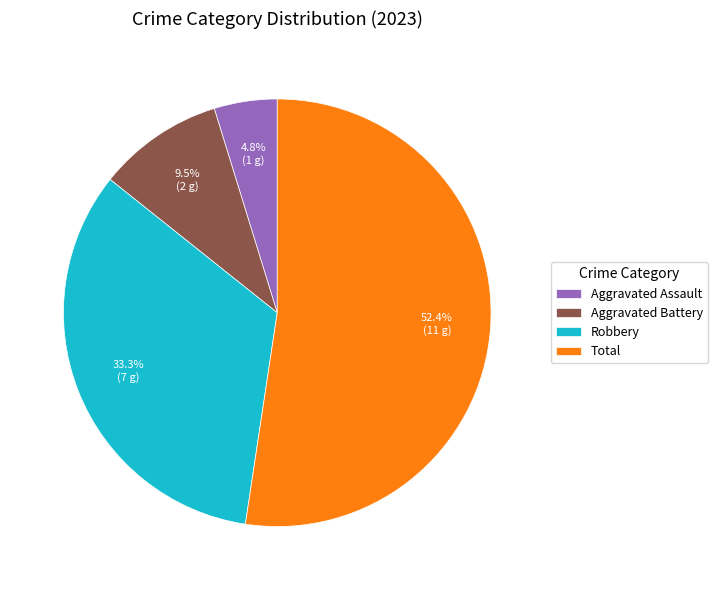

True or false: Robbery accounts for 33% of the total.

True